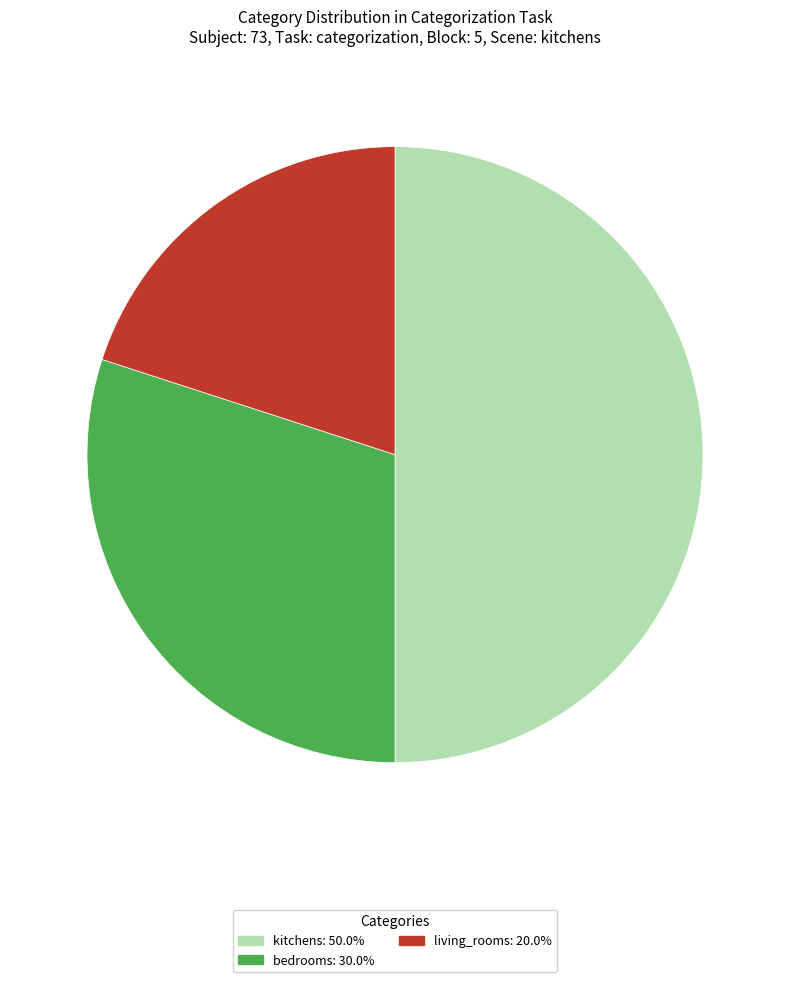

Does bedrooms account for over 50% of the chart?

No